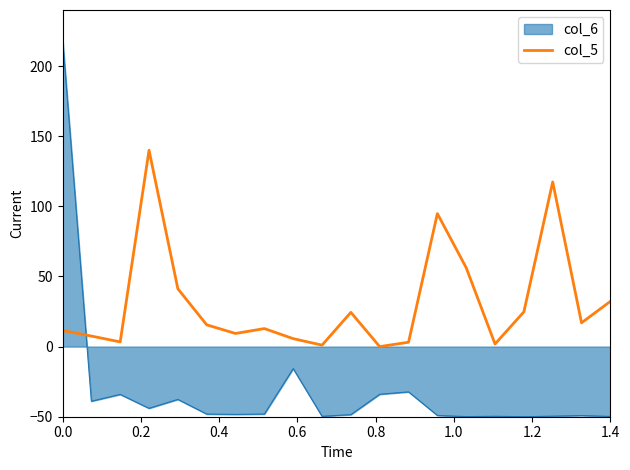

What is the difference between the maximum and minimum values in the col_5 series?

140.0